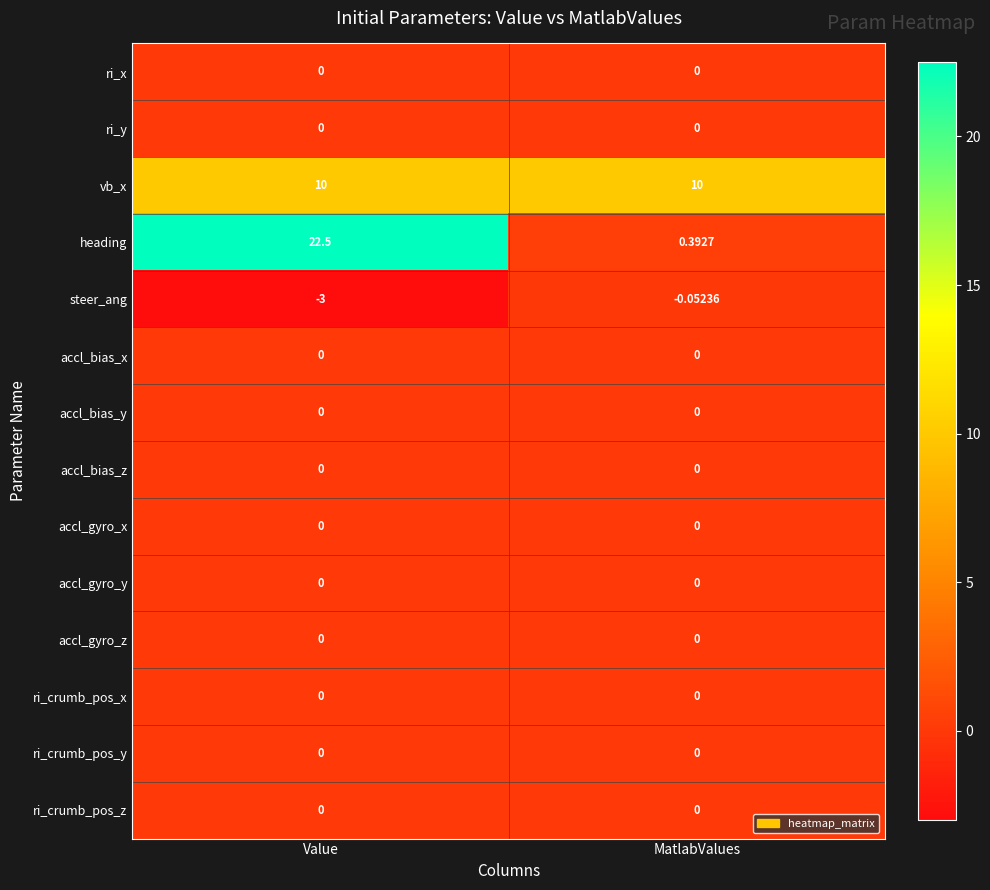

Which series changed the most between Value and MatlabValues?

heading